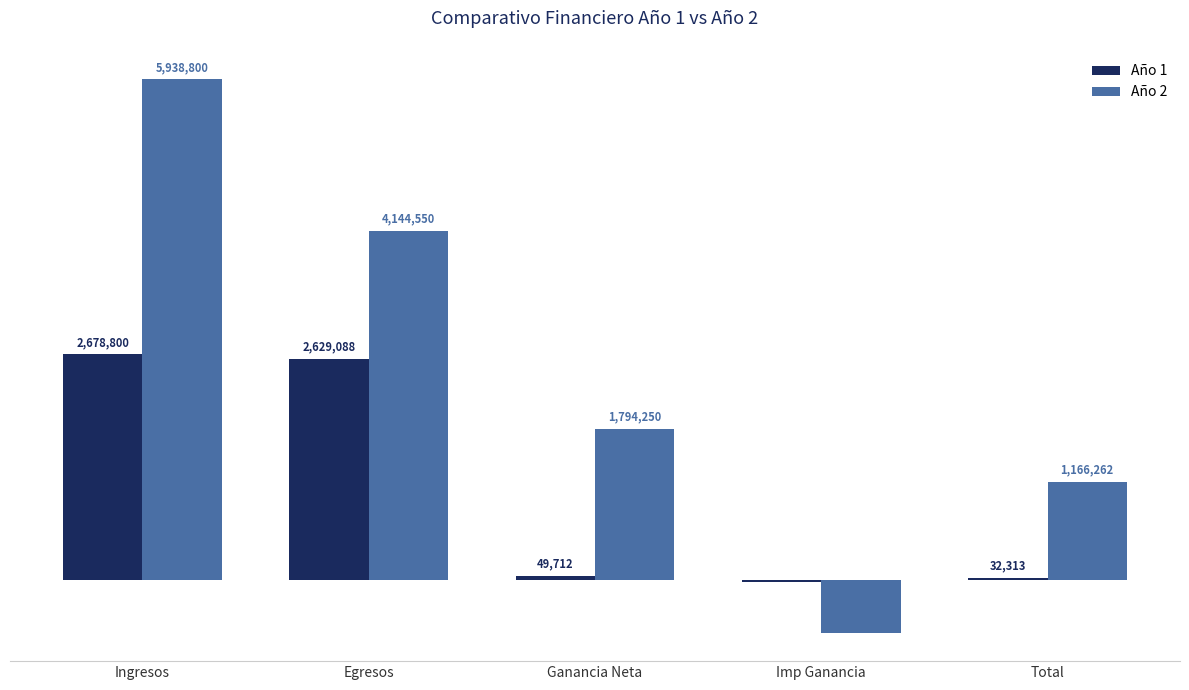

What are all the series names shown in the legend?

Año 1, Año 2